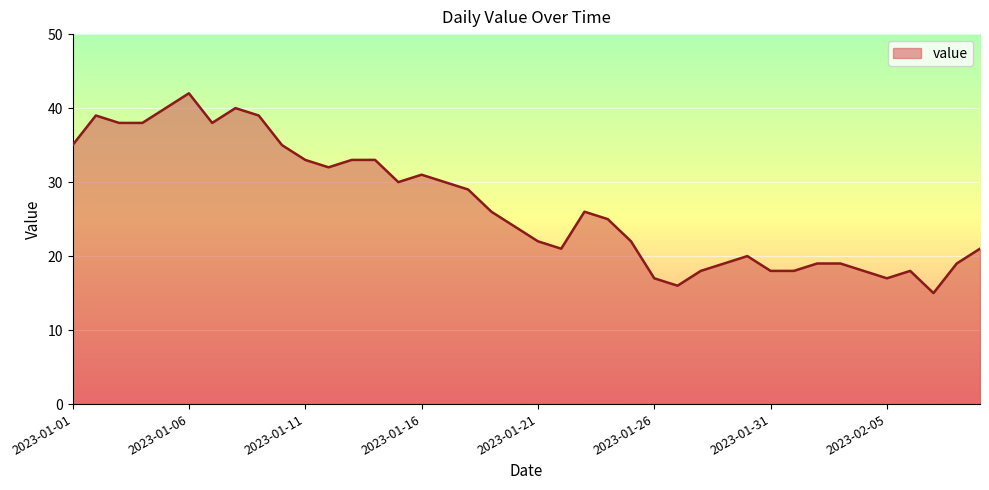

What is the difference between the maximum and minimum values?

27